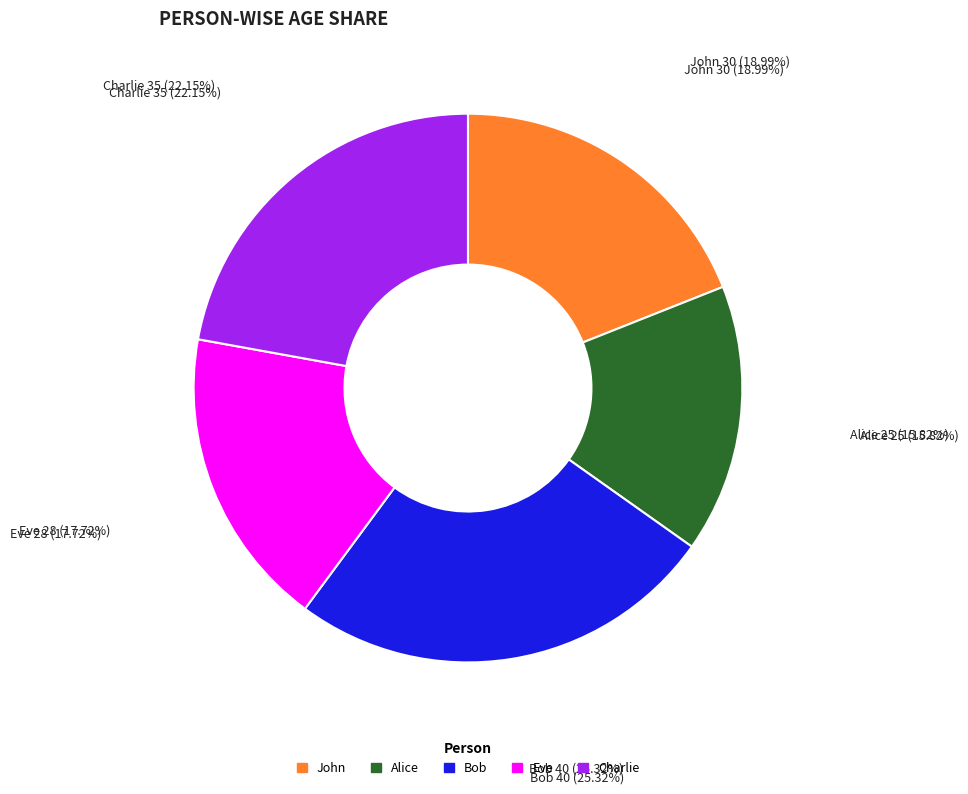

True or false: John accounts for 19% of the total.

True